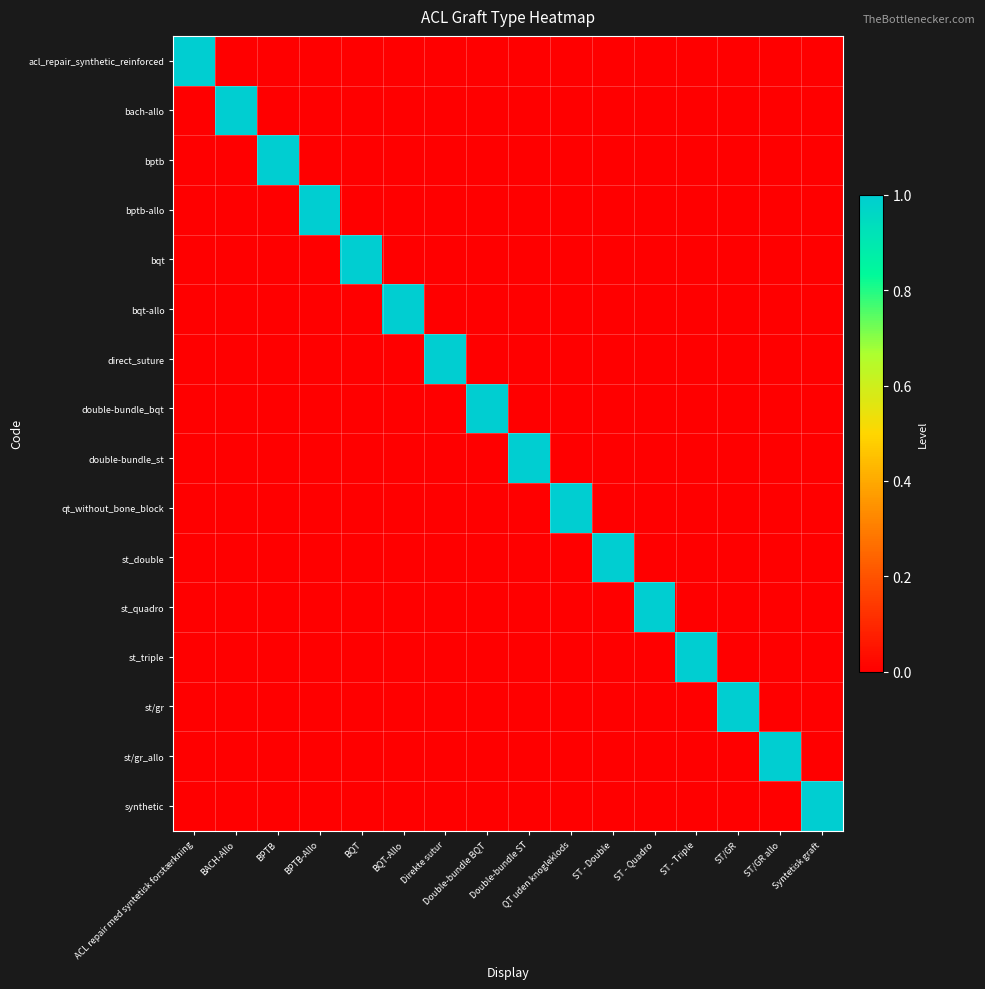

At which category is the sum across all series the highest?

ACL repair med syntetisk forstærkning